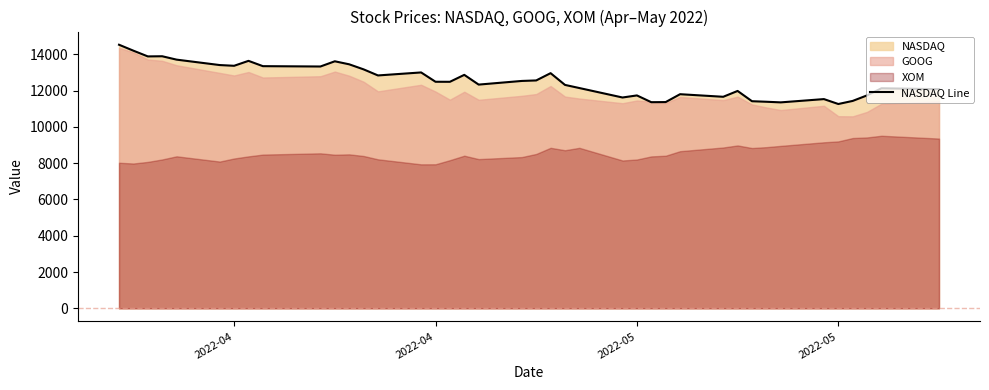

What is the value of the 19th point from the left?

12334.6